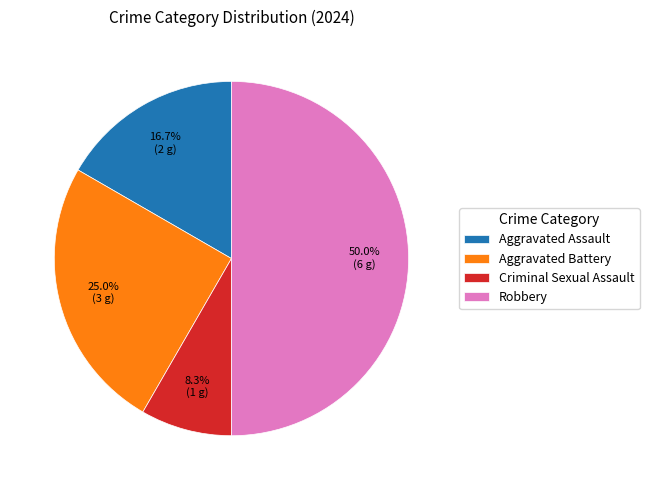

Rank the categories by value from highest to lowest.

Robbery, Aggravated Battery, Aggravated Assault, Criminal Sexual Assault